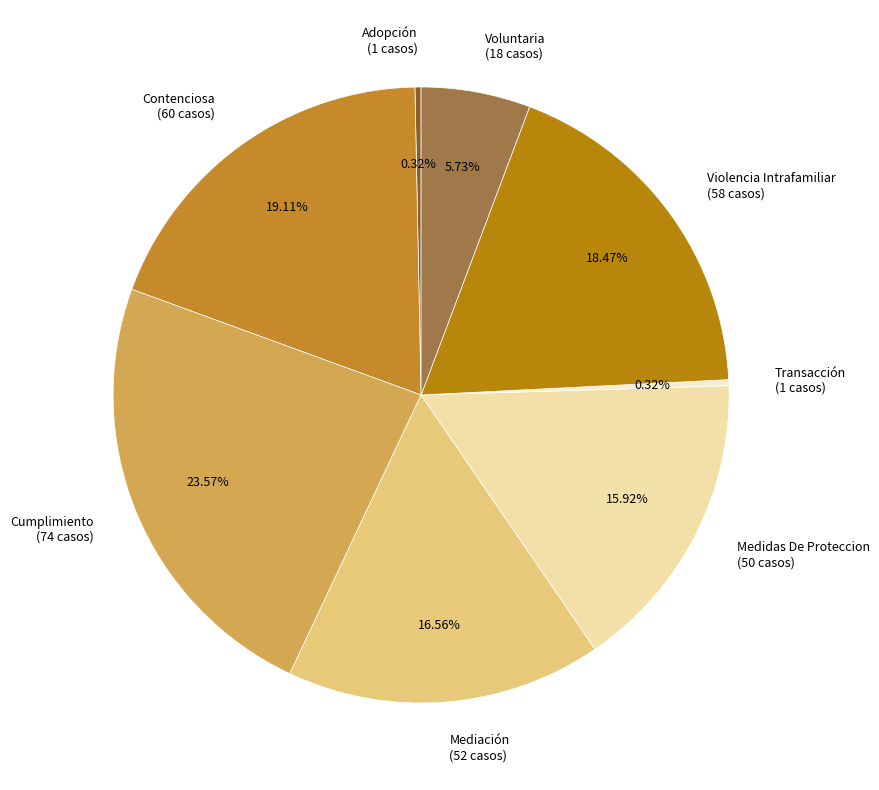

Do Adopción (1 casos) and Cumplimiento (74 casos) together represent more than half of the pie?

No